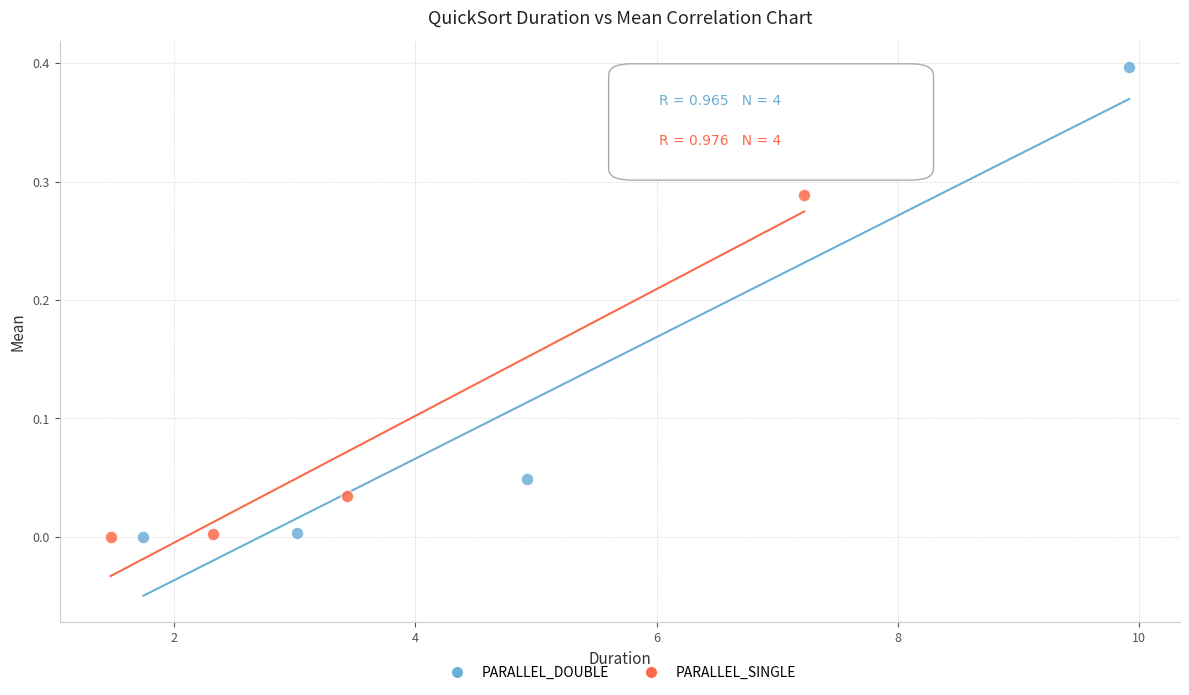

Which series reaches the maximum Y coordinate?

PARALLEL_DOUBLE